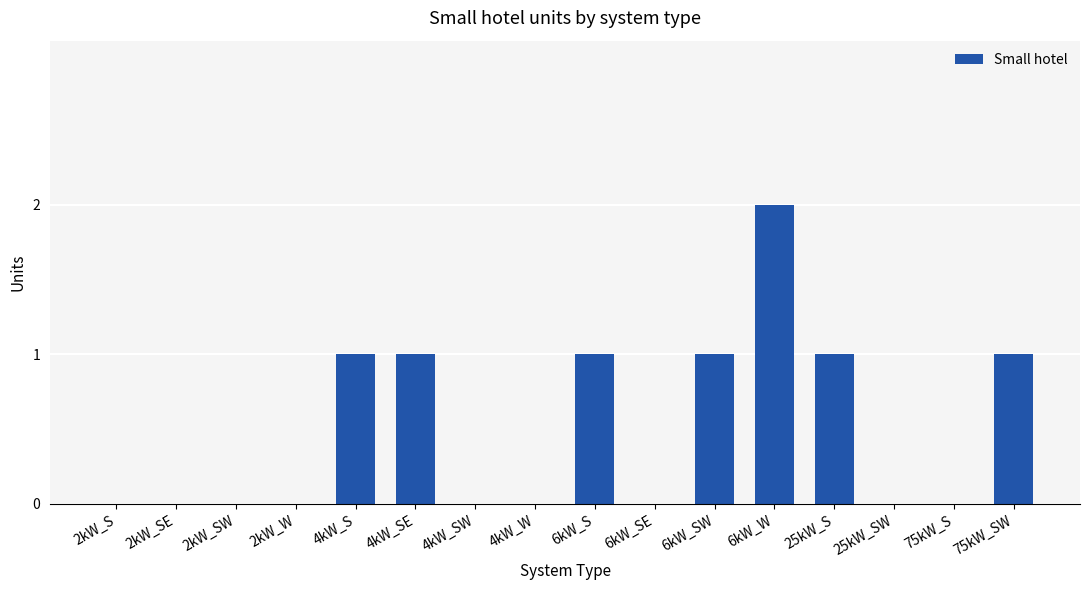

What is the maximum value shown in the chart?

2